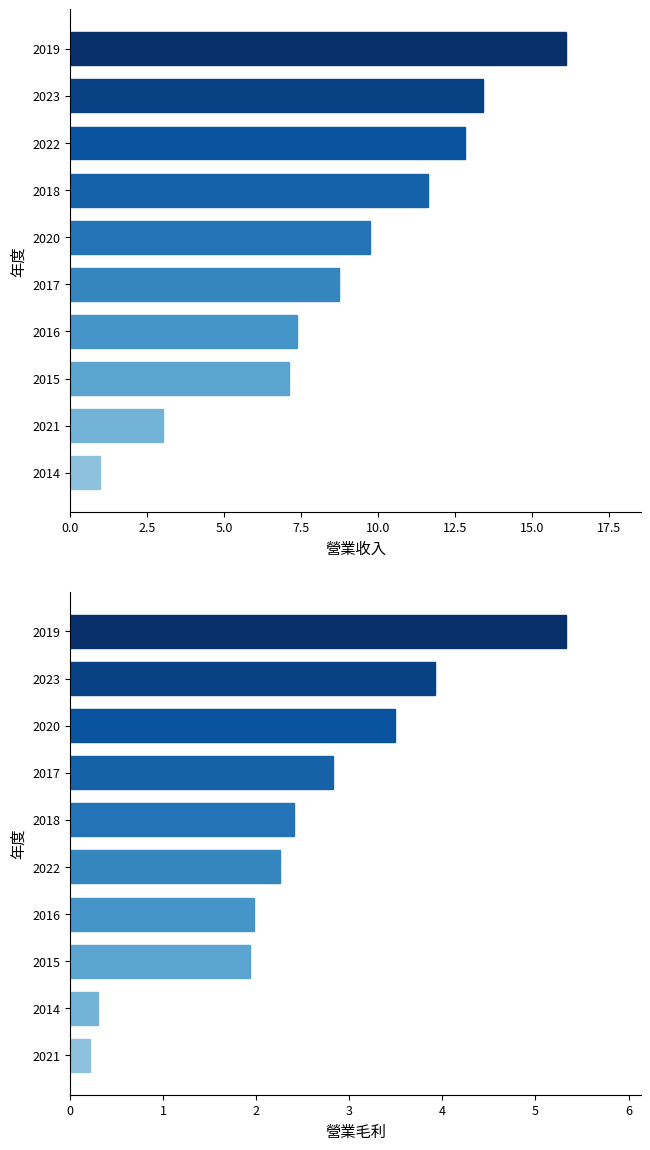

How many values in the 營業收入 series exceed 9?

5